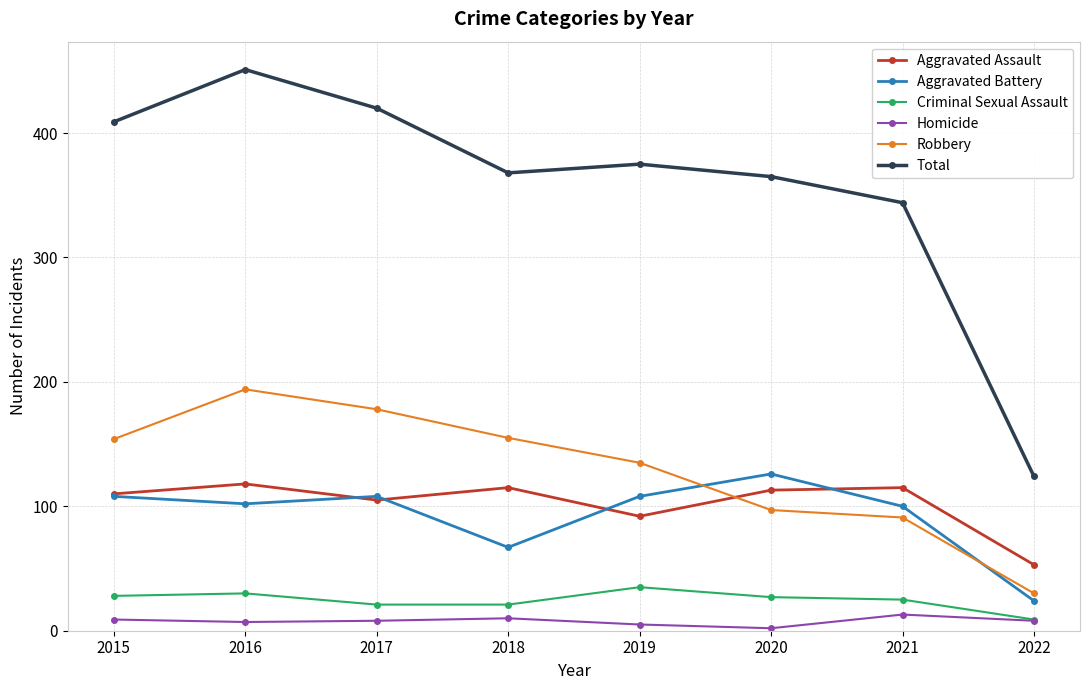

Where is Aggravated Assault nearest to the value 85?

2019